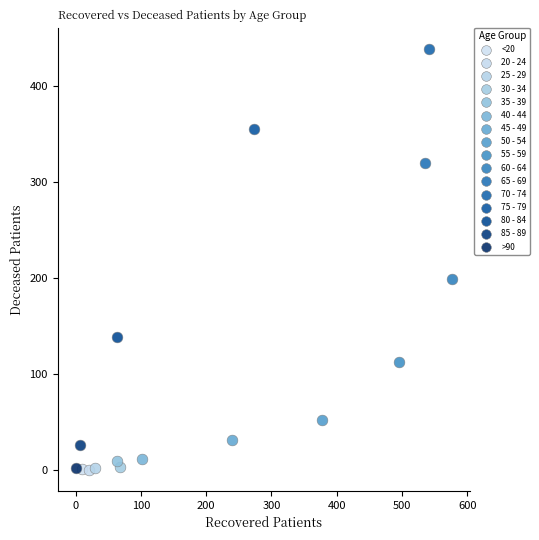

What are all the series names shown in the legend?

<20, 20 - 24, 25 - 29, 30 - 34, 35 - 39, 40 - 44, 45 - 49, 50 - 54, 55 - 59, 60 - 64, 65 - 69, 70 - 74, 75 - 79, 80 - 84, 85 - 89, >90